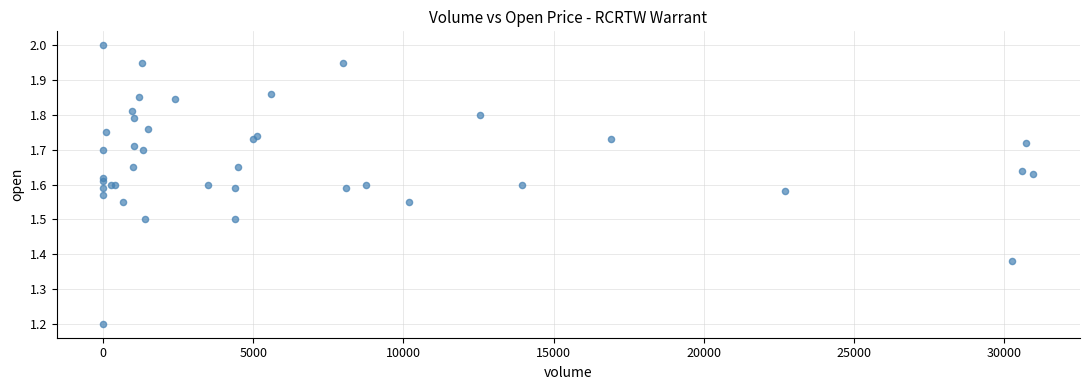

What Y value in the scatter plot is closest to 1?

1.2